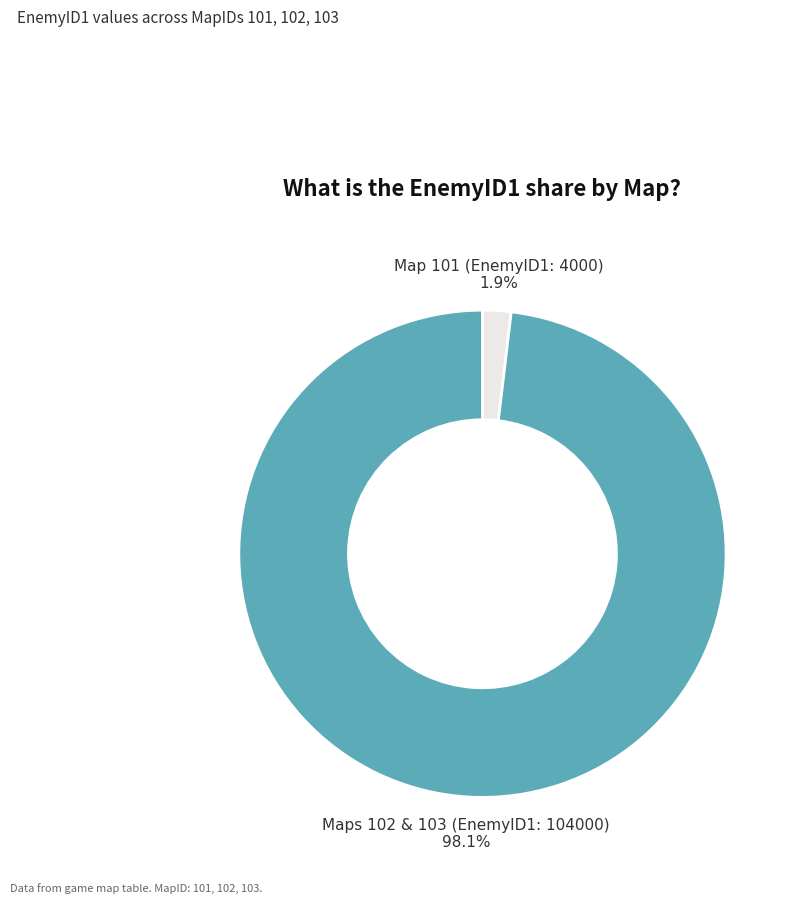

Is the sum of Map 101 (EnemyID1: 4000) and Maps 102 & 103 (EnemyID1: 104000) greater than half?

Yes